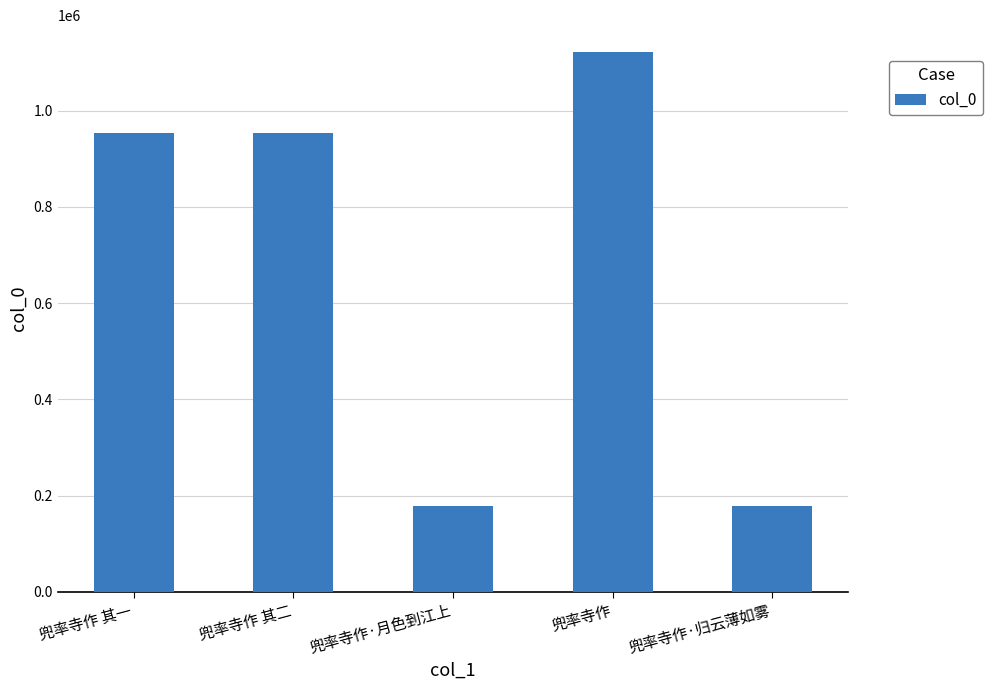

What is the value of the 2nd bar from the left?

952622